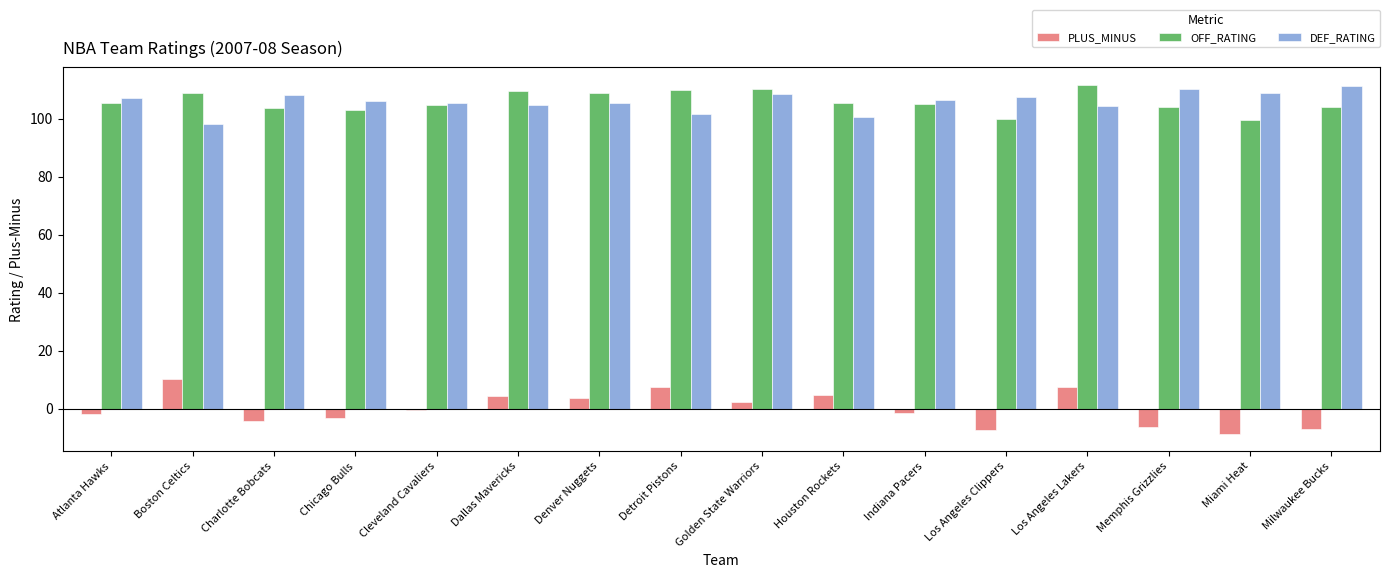

Which label corresponds to the smallest value in the chart?

Miami Heat